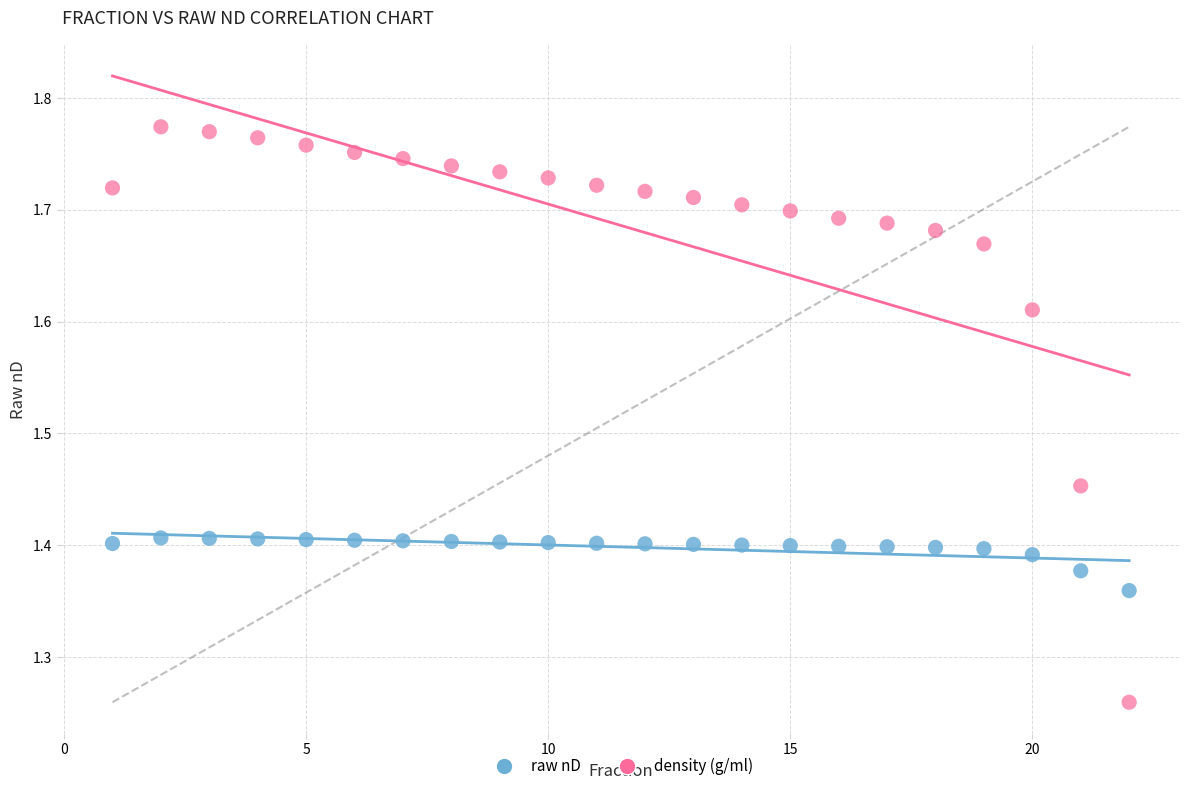

Which series contains the lowest Y value?

density (g/ml)